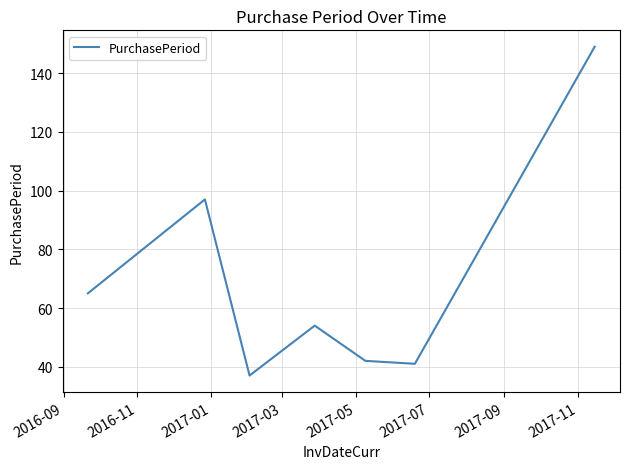

What is the maximum value shown in the chart?

149